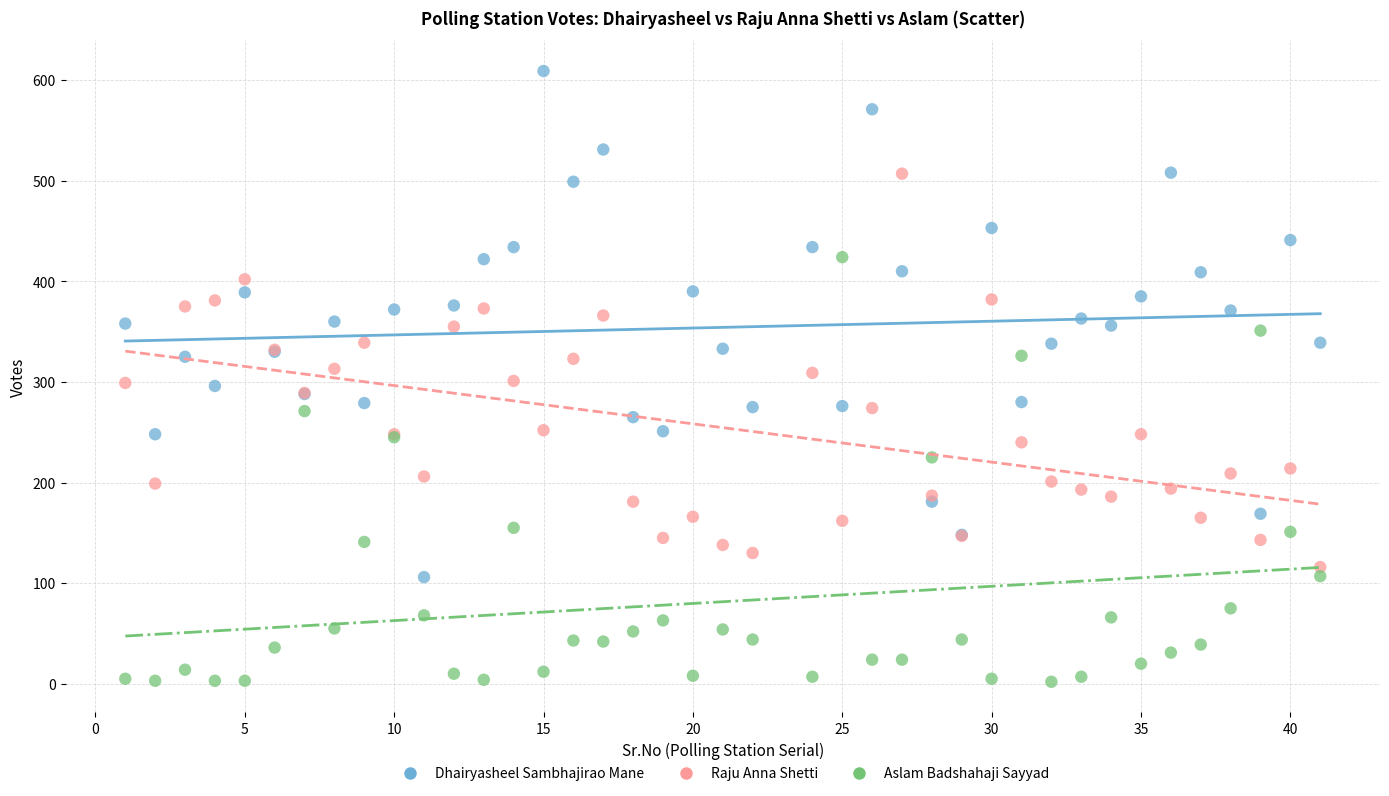

Which series has the widest spread of Y values?

Dhairyasheel Sambhajirao Mane